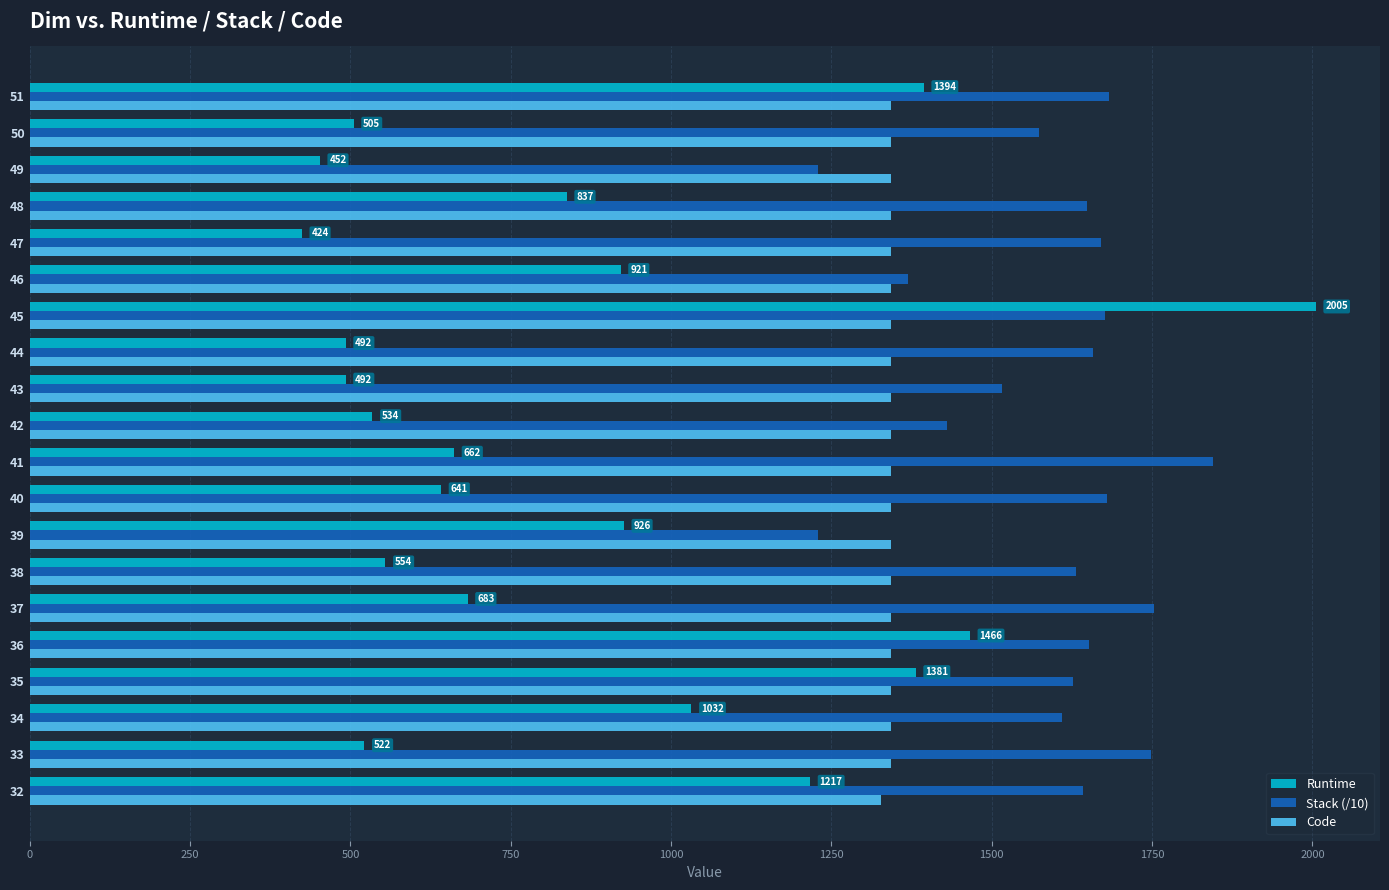

At how many categories does at least one series exceed 1714?

4